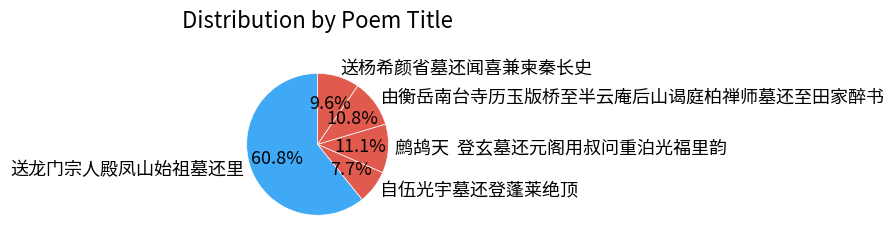

Between 自伍光宇墓还登蓬莱绝顶 and 送龙门宗人殿凤山始祖墓还里, which is larger?

送龙门宗人殿凤山始祖墓还里